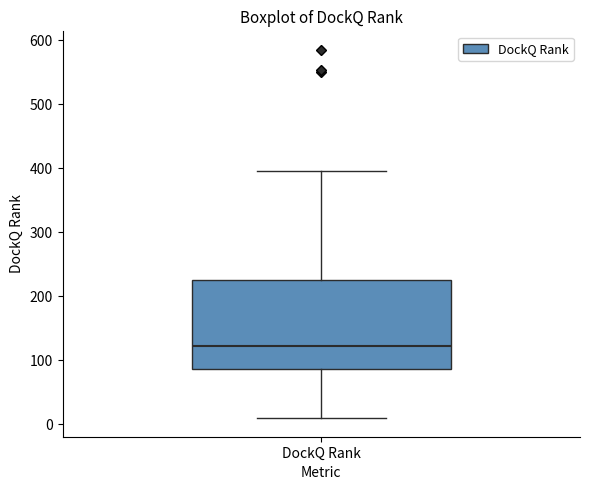

Transcribe this box plot: give where the median line is, the range the box spans, and where the two whiskers end, as read against the y-axis. The values are not printed on the chart, so give them approximately, as read against the axis.

median 120, box 90 to 230, whiskers 10 to 400